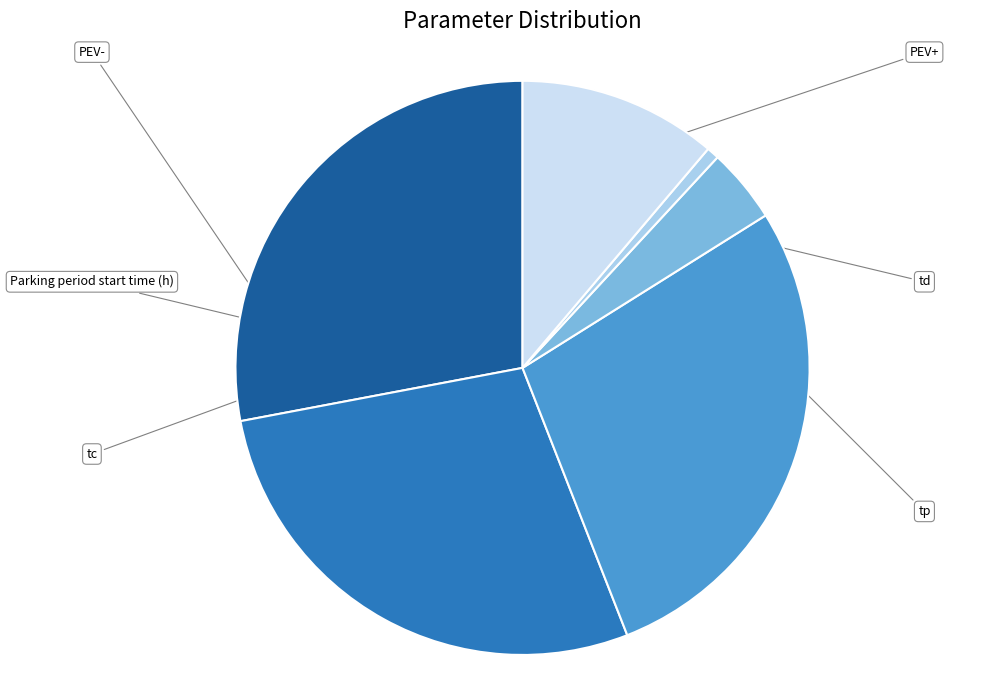

Is there any slice that represents more than half of the pie?

No